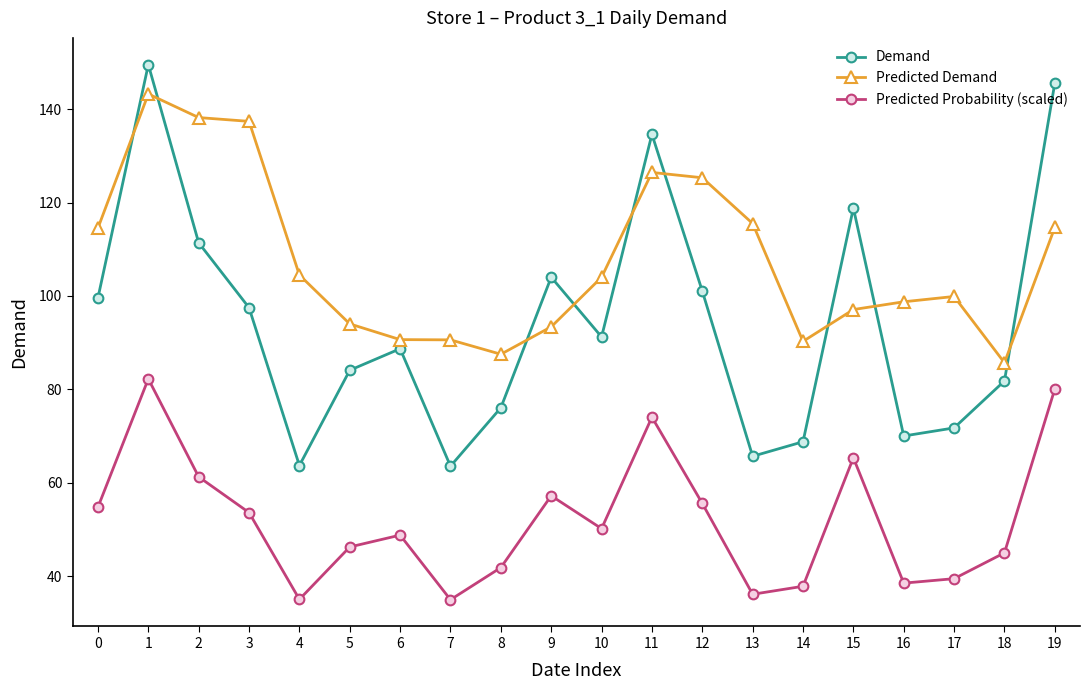

True or false: Demand and Predicted Probability (scaled) intersect in this chart.

False